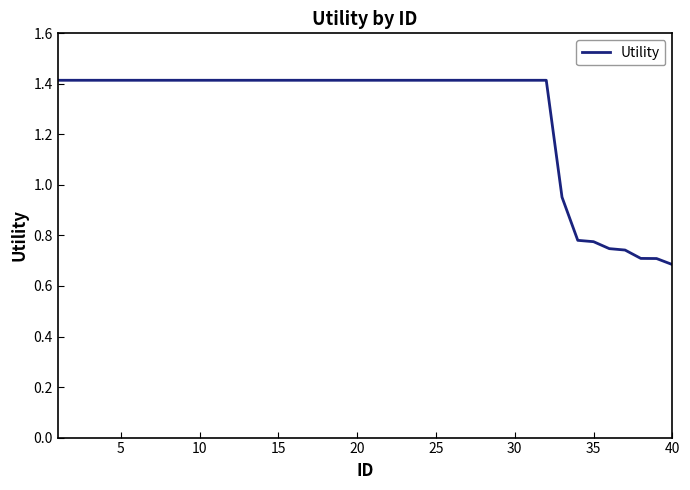

What is the maximum value shown in the chart?

1.4